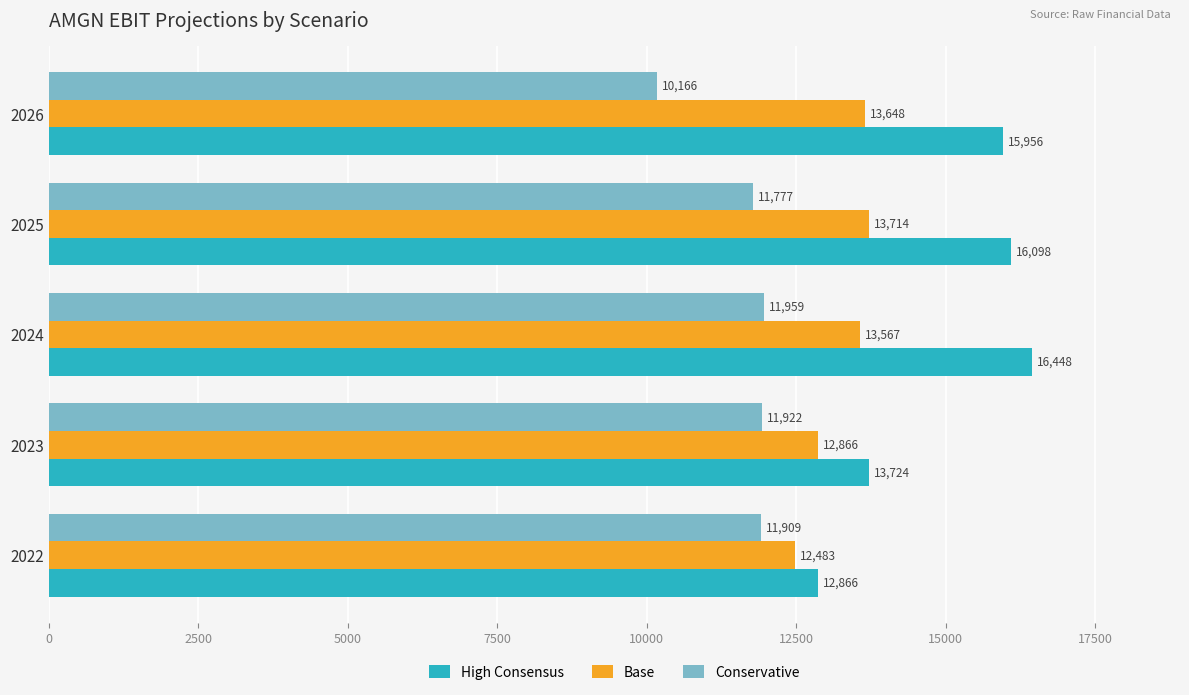

Which series has the largest range (max minus min)?

High Consensus